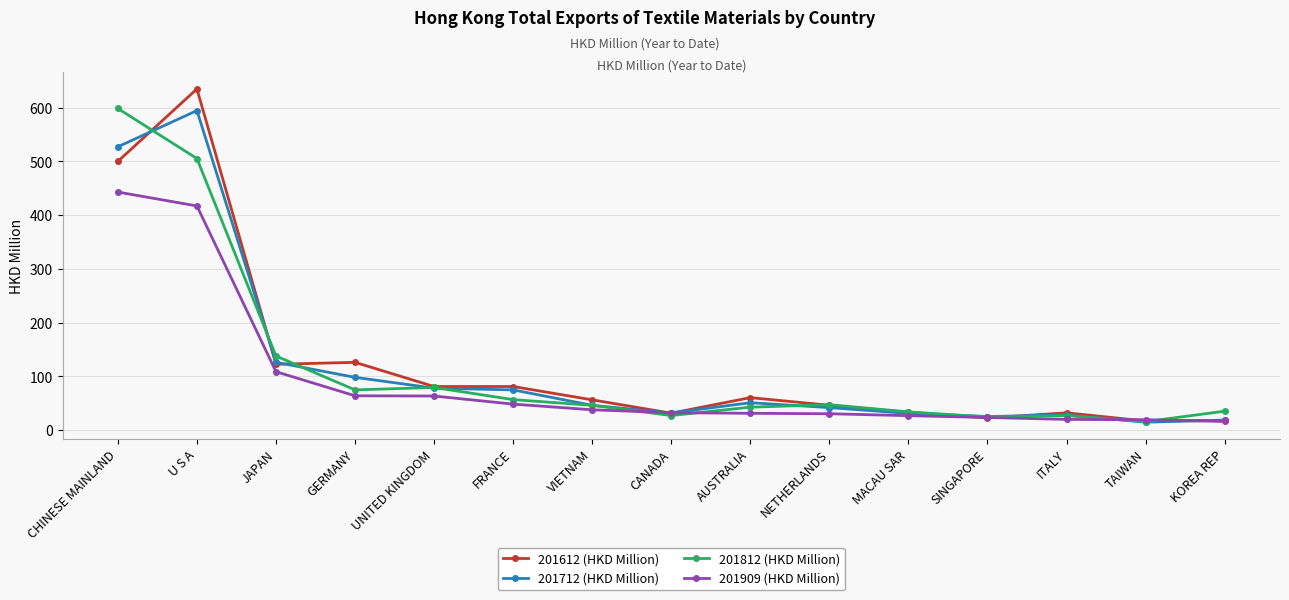

What is the total value across all series at AUSTRALIA?

185.4